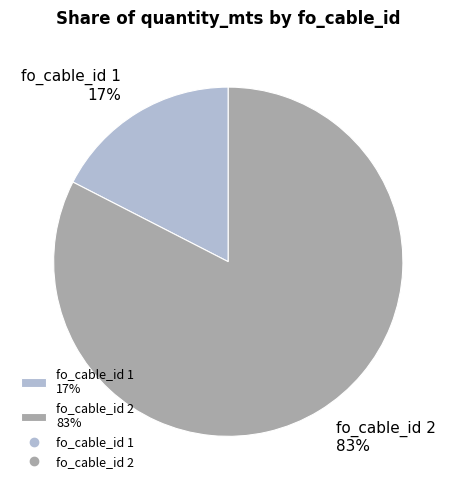

How many segments does this pie chart have?

2